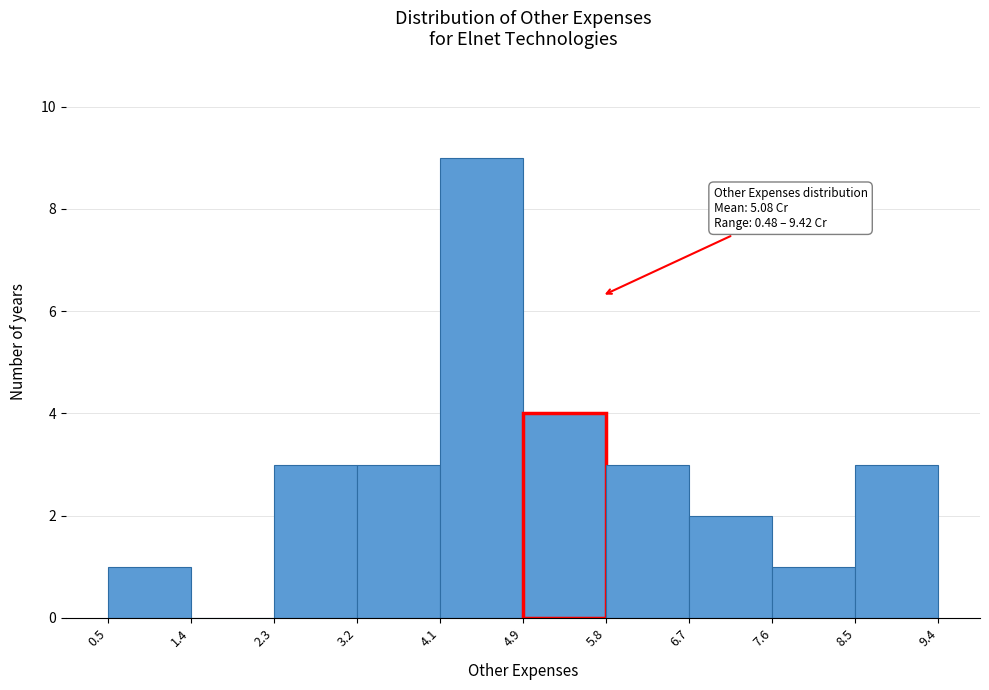

Which range on the x-axis has the tallest bar?

4.1 to 4.9